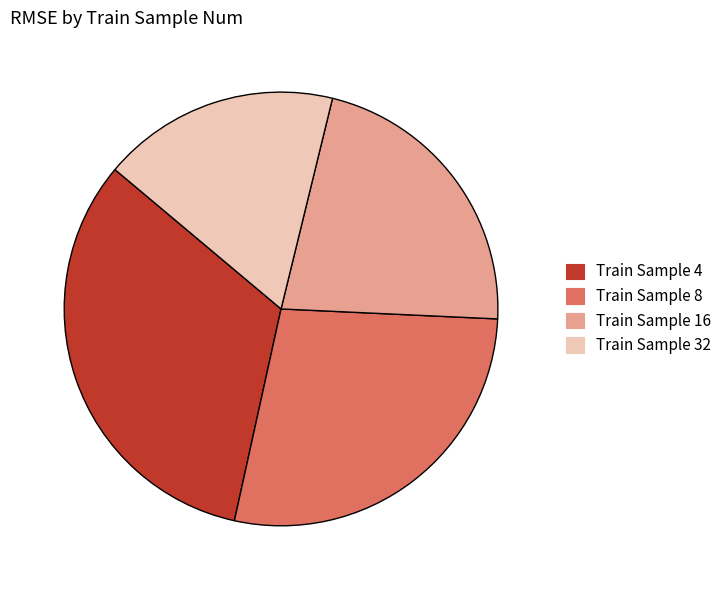

Combined, do Train Sample 8 and Train Sample 16 account for over 50%?

No